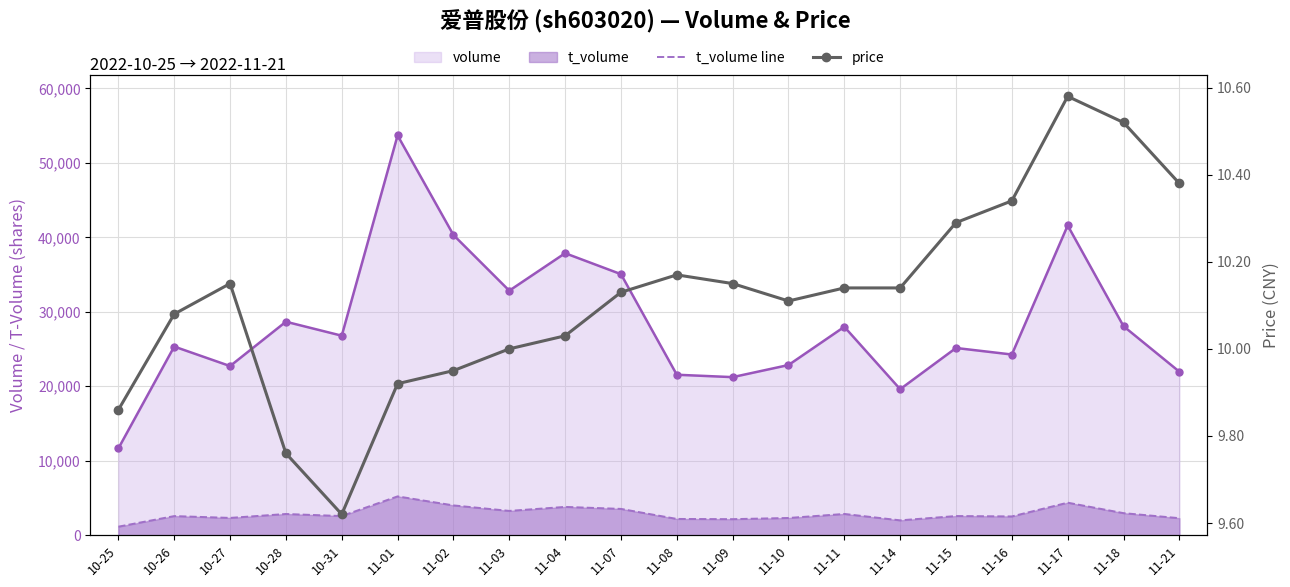

Reading left to right, what are all the values shown in this chart?

volume: 10-25=11655.0	10-26=25334.0	10-27=22715.0	10-28=28670.0	10-31=26794.0	11-01=53688.0	11-02=40320.0	11-03=32840.0	11-04=37873.0	11-07=35058.0	11-08=21549.0	11-09=21228.0	11-10=22853.0	11-11=27988.0	11-14=19610.0	11-15=25144.0	11-16=24266.0	11-17=41596.0	11-18=28067.0	11-21=21957.0
t_volume line: 10-25=1144.0	10-26=2566.0	10-27=2322.0	10-28=2848.0	10-31=2571.0	11-01=5213.0	11-02=4002.0	11-03=3263.0	11-04=3799.0	11-07=3532.0	11-08=2183.0	11-09=2154.0	11-10=2312.0	11-11=2854.0	11-14=1995.0	11-15=2572.0	11-16=2520.0	11-17=4367.0	11-18=2962.0	11-21=2284.0
price: 10-25=9.9	10-26=10.1	10-27=10.2	10-28=9.8	10-31=9.6	11-01=9.9	11-02=9.9	11-03=10.0	11-04=10.0	11-07=10.1	11-08=10.2	11-09=10.2	11-10=10.1	11-11=10.1	11-14=10.1	11-15=10.3	11-16=10.3	11-17=10.6	11-18=10.5	11-21=10.4